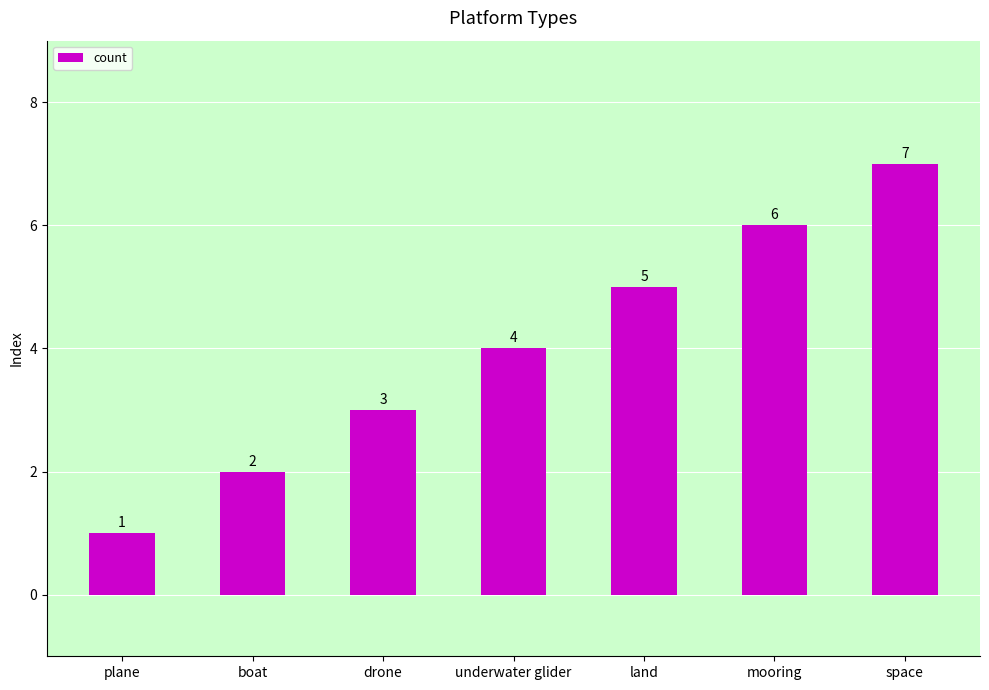

Approximately how many times larger is the value at underwater glider compared to drone?

1.3